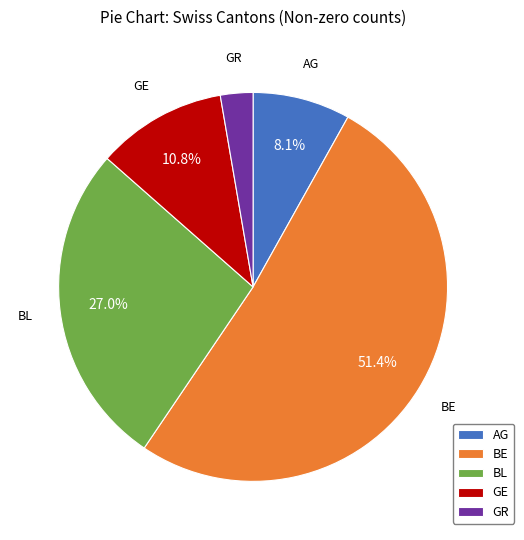

The GE slice represents 11% of the pie. True or false?

True